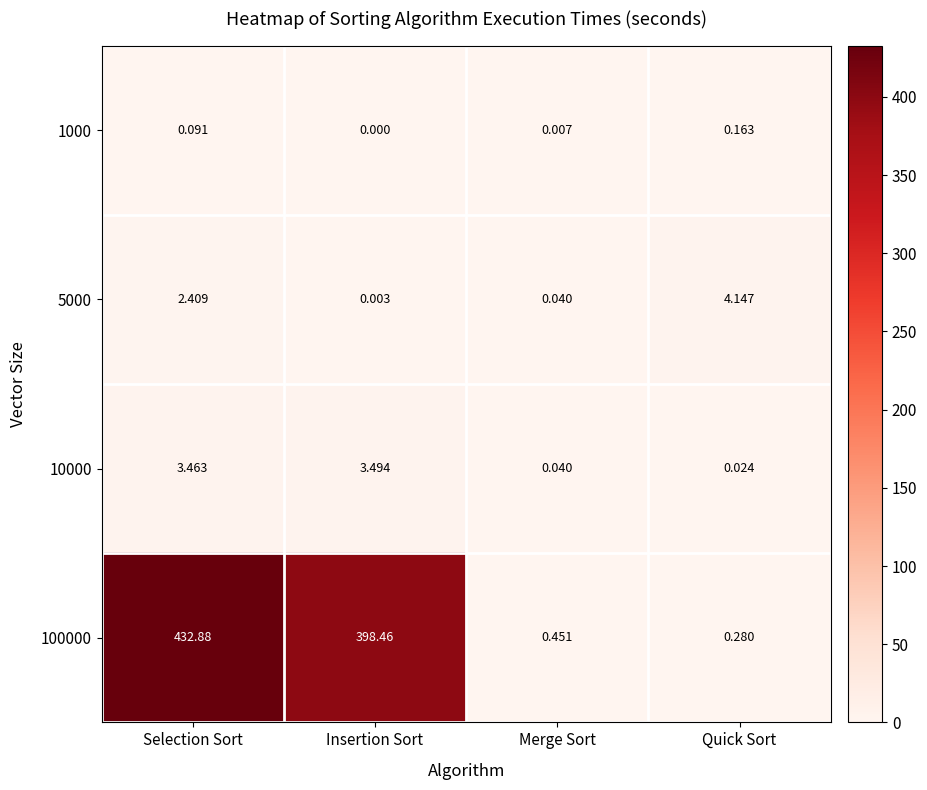

At which category does the chart reach its minimum across all series?

Insertion Sort